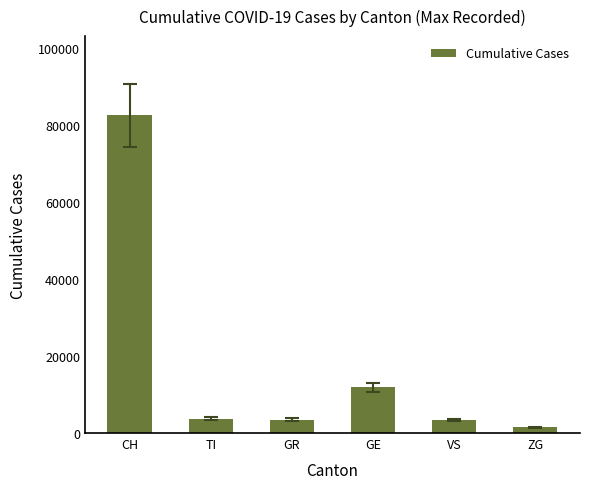

What is the sum of the values at CH and TI?

86252